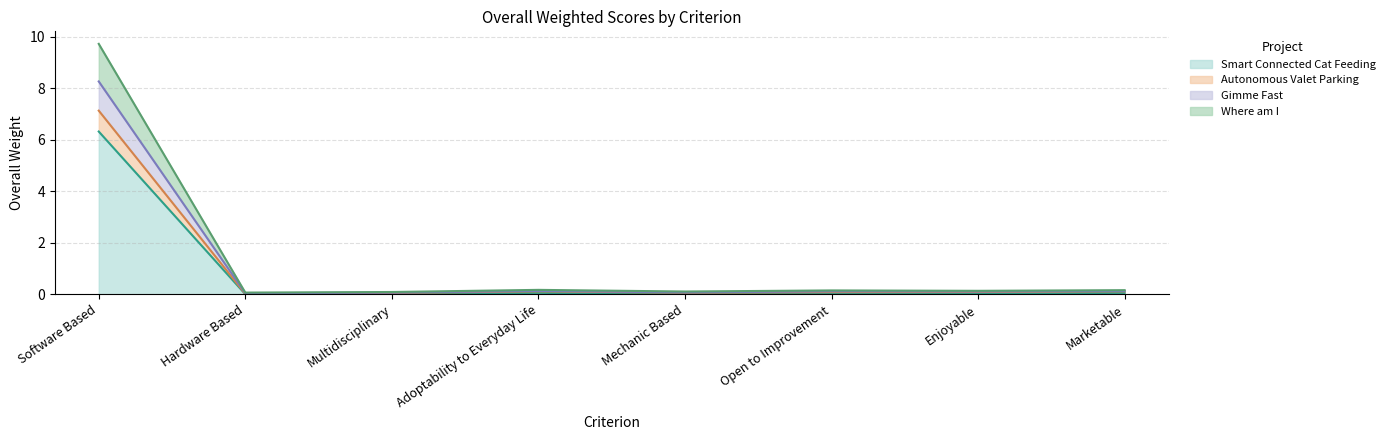

How many lines are shown in the chart?

4